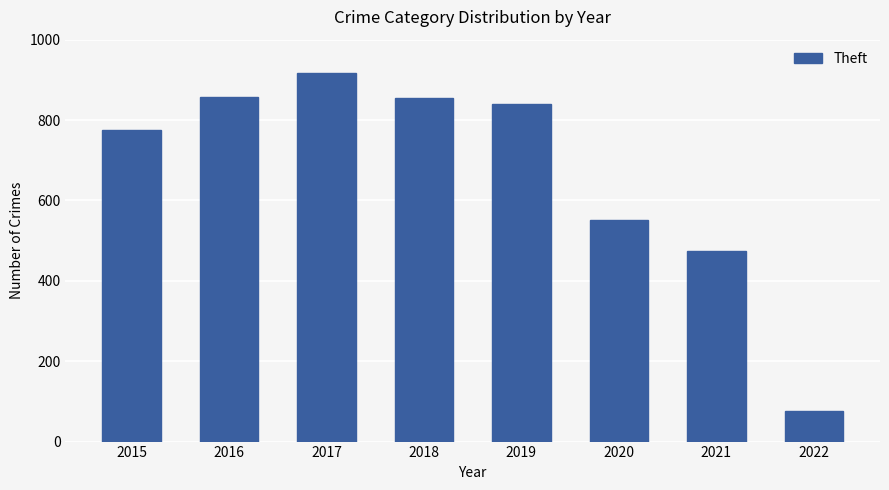

What is the ratio of the value at 2020 to the value at 2019?

0.7